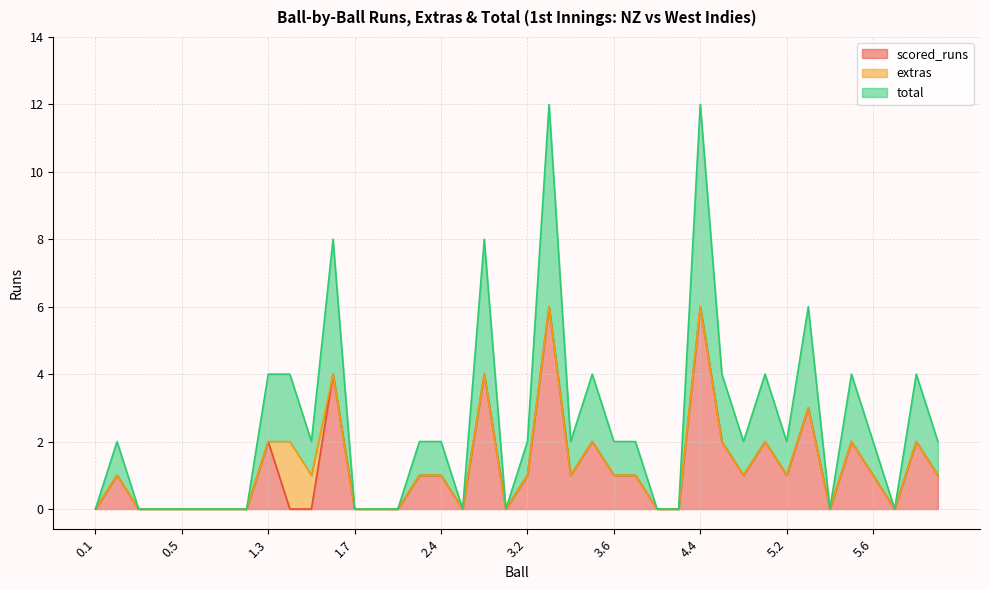

True or false: total has a value of 2 at 1.5.

False